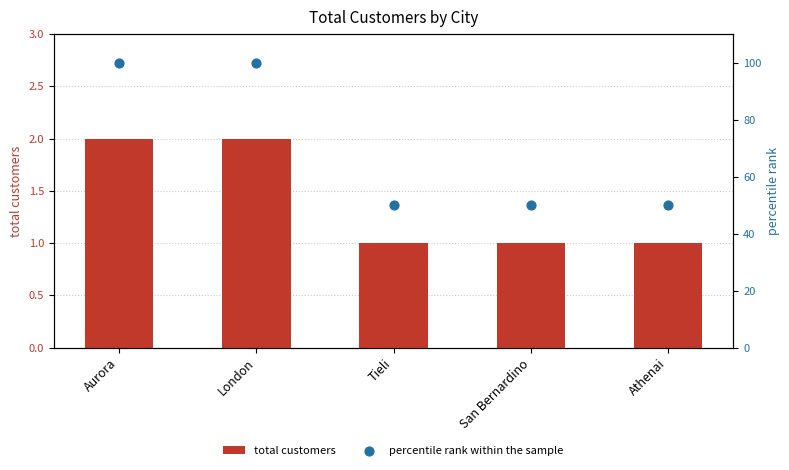

Which series has the largest total across all categories?

percentile rank within the sample